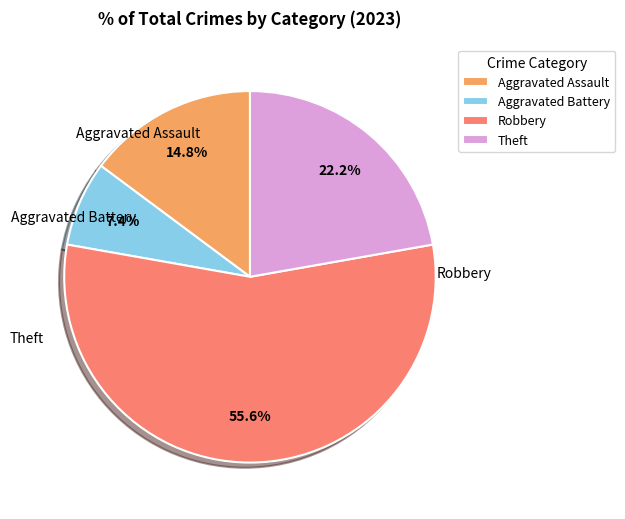

Does any single category account for the majority?

Yes